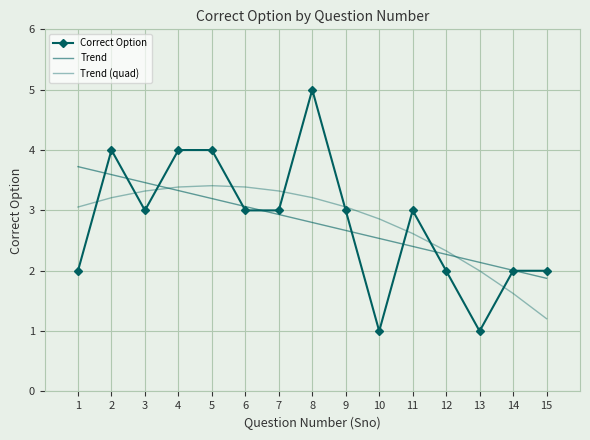

Which category has the lowest value in the Correct Option series?

10